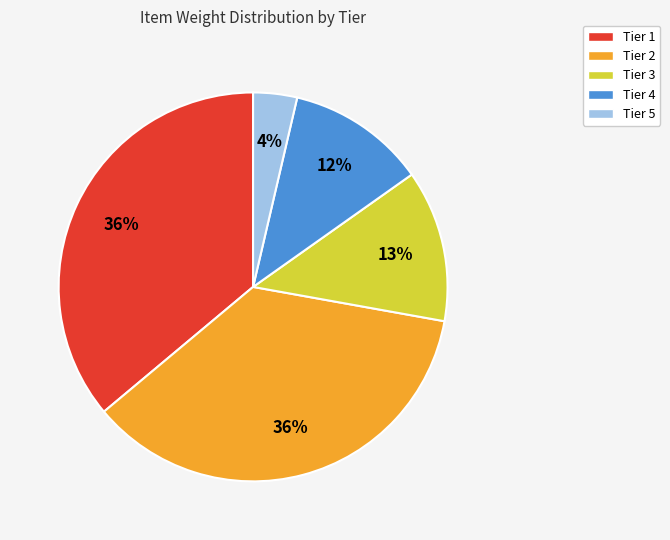

True or false: Tier 4 accounts for 24% of the total.

False